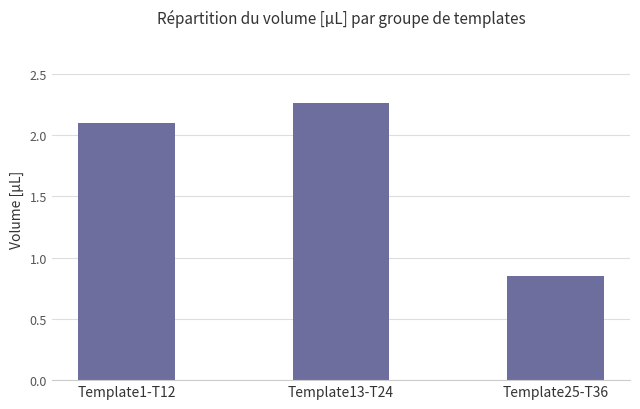

What position from the right is Template25-T36?

1